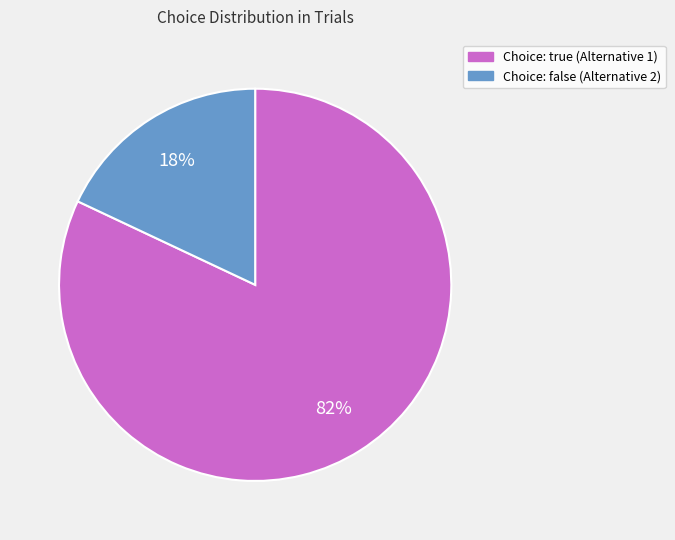

To the nearest percent, what is the difference between the largest and smallest slice percentages?

64%